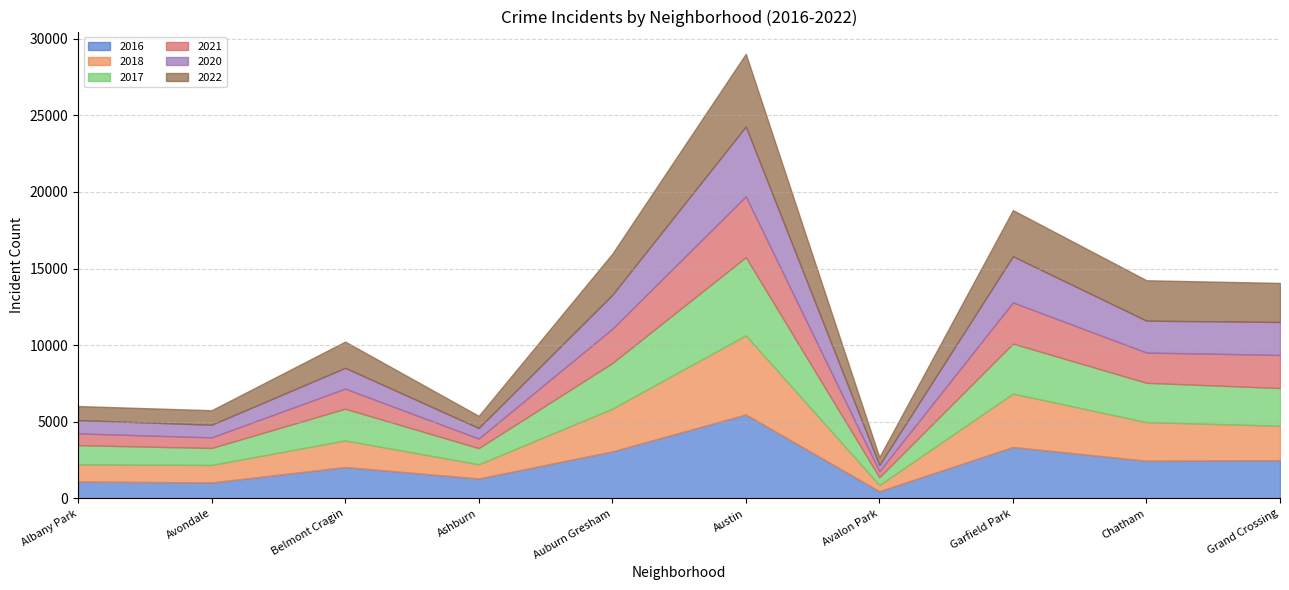

Reading left to right, list all the values displayed in this chart.

2016: 1110	1046	2053	1308	3071	5481	475	3360	2467	2500
2018: 1117	1142	1736	924	2787	5163	401	3485	2513	2249
2017: 1252	1107	2066	1053	2973	5095	508	3257	2566	2456
2021: 767	692	1312	629	2237	3970	395	2688	1974	2160
2020: 868	824	1356	684	2211	4556	399	3010	2080	2149
2022: 917	948	1712	793	2685	4743	519	3011	2636	2547